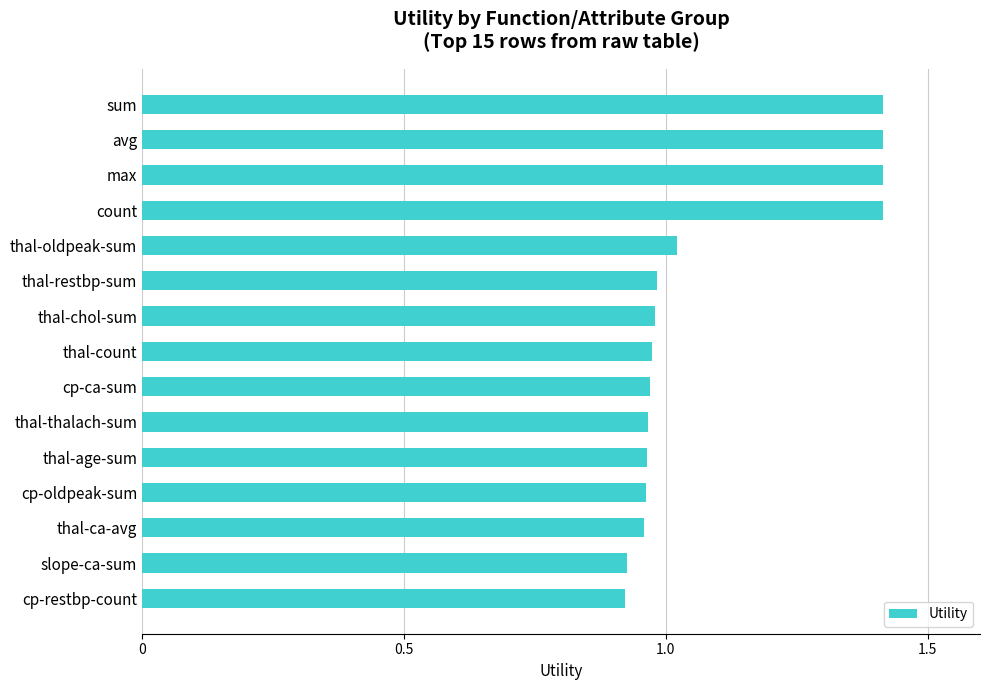

What is the difference between the maximum and minimum values?

0.5